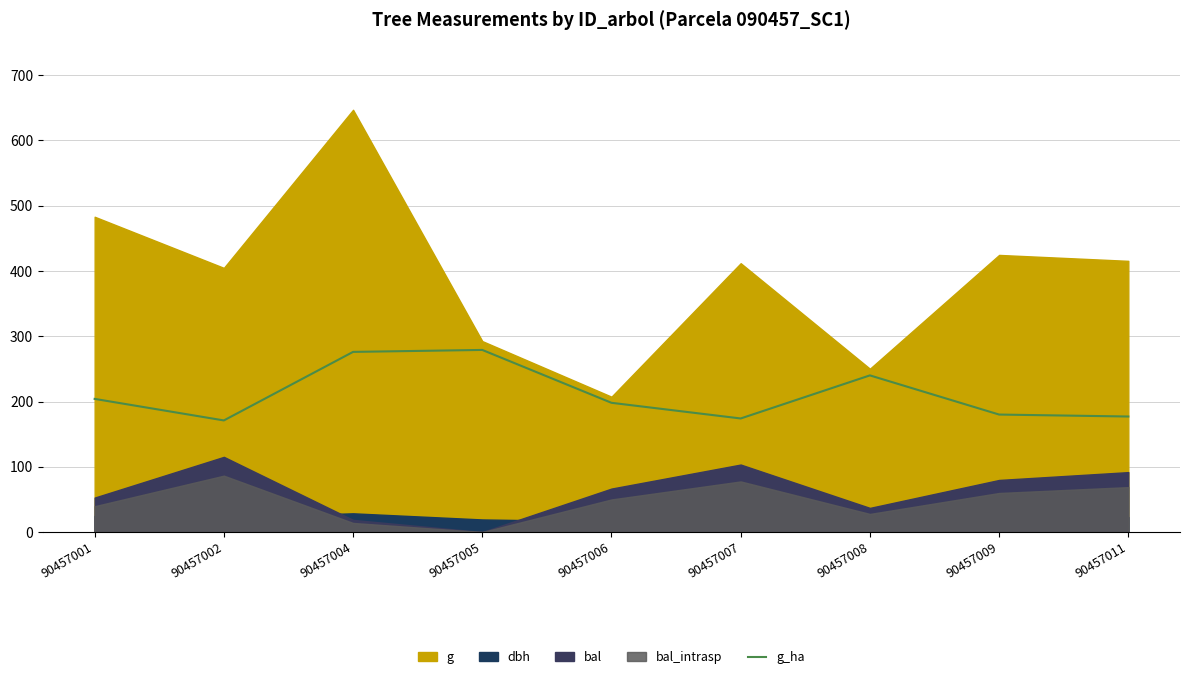

The value of g_ha at 90457009 is 180.0. True or false?

True